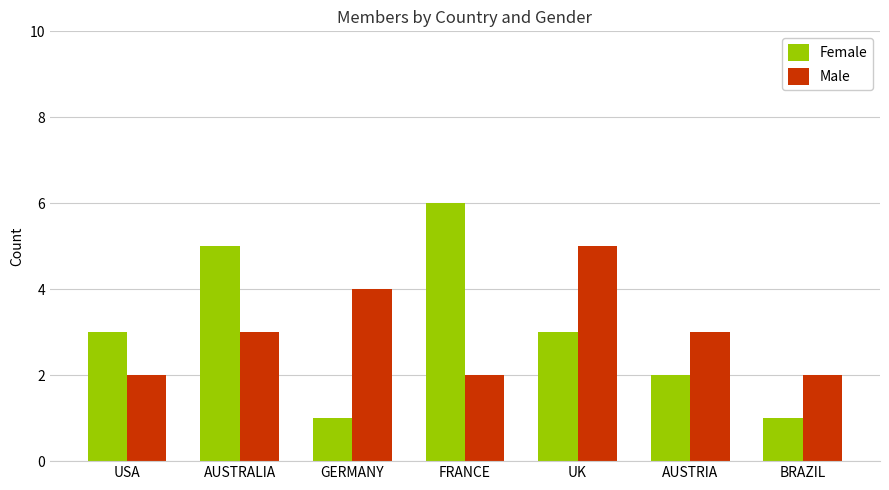

The value of Female at USA is 5. True or false?

False